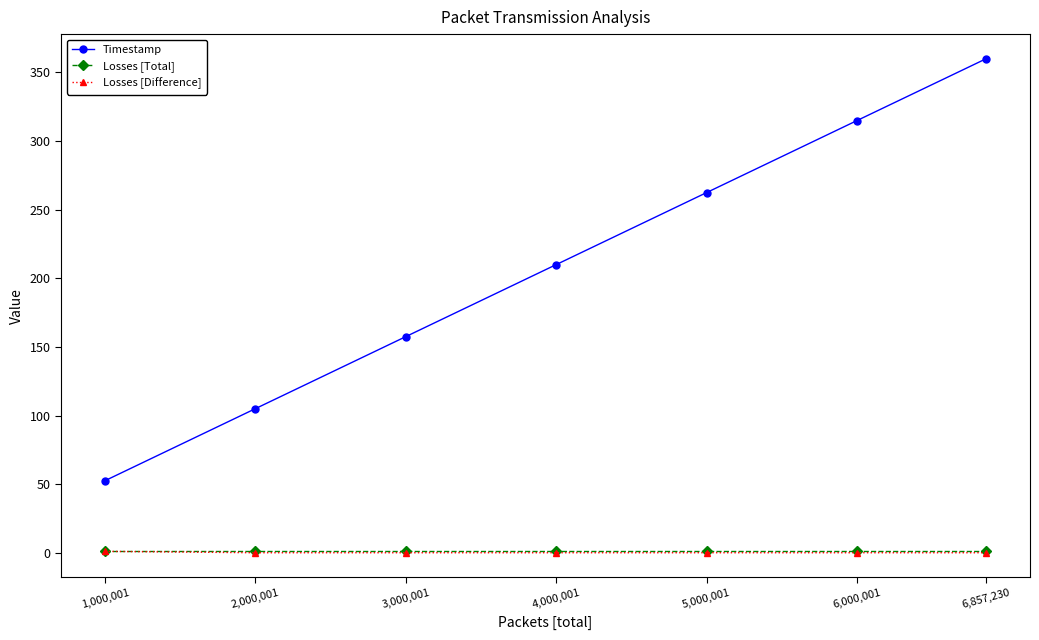

List the labels in order of Timestamp value, smallest first.

1,000,001, 2,000,001, 3,000,001, 4,000,001, 5,000,001, 6,000,001, 6,857,230